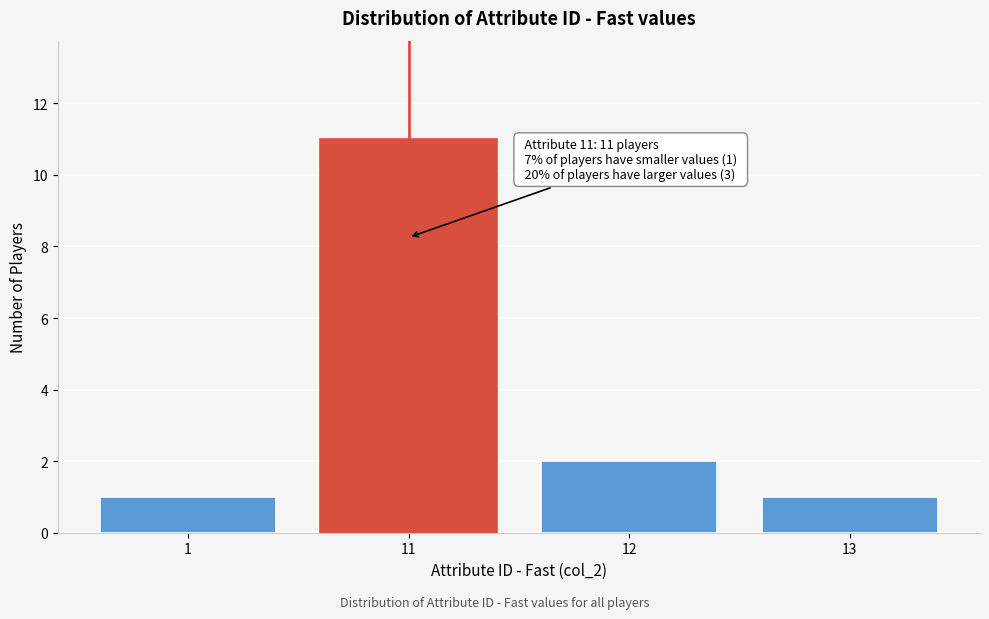

Reading left to right, transcribe all the data shown in this chart.

1=1	11=11	12=2	13=1